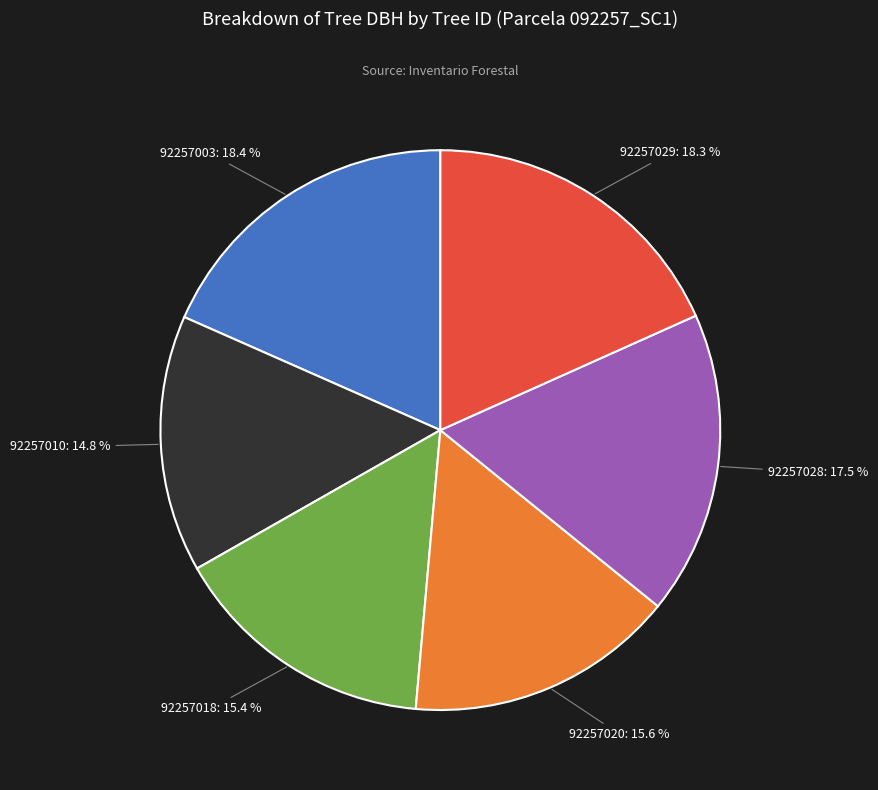

Count the number of slices in the pie.

6